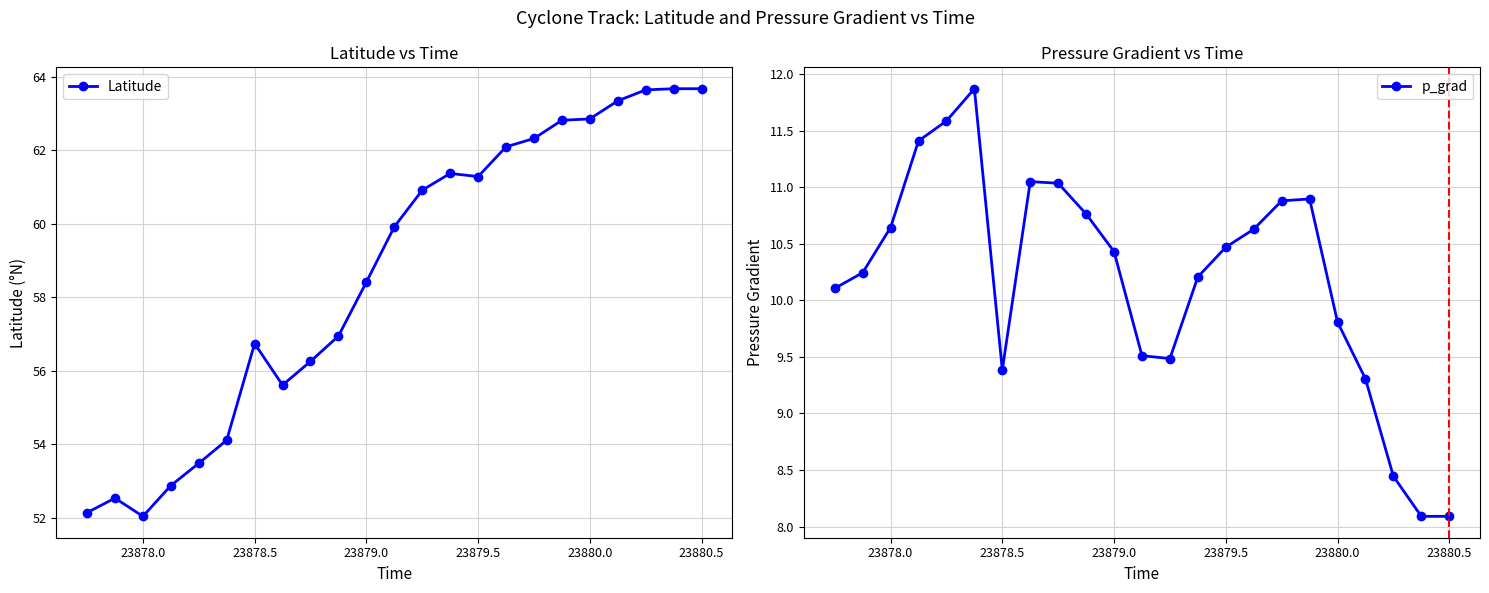

What is the sum of all p_grad values?

234.4